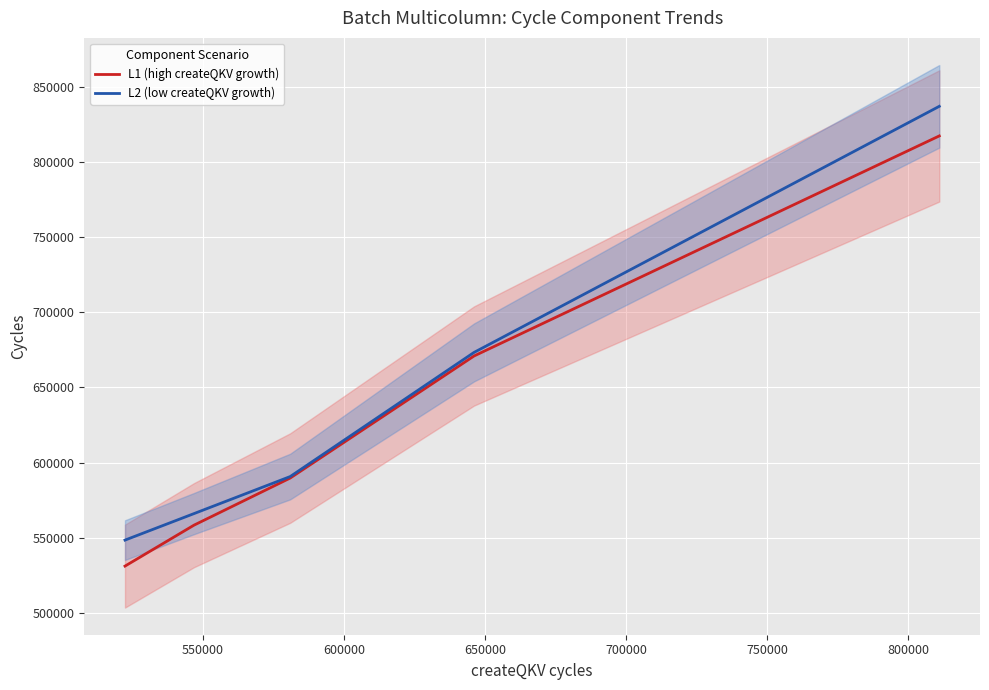

List the series in order of their overall mean, highest first.

L2 (low createQKV growth), L1 (high createQKV growth)